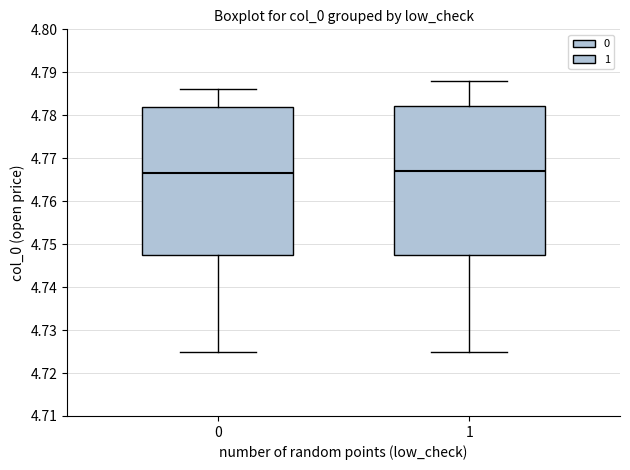

Reading left to right, transcribe this box plot: for each box, give where its median line is, the range the box spans, and where its two whiskers end, as read against the y-axis. The values are not printed on the chart, so give them approximately, as read against the axis.

0: median 4.767, box 4.748 to 4.782, whiskers 4.725 to 4.786
1: median 4.767, box 4.748 to 4.782, whiskers 4.725 to 4.788